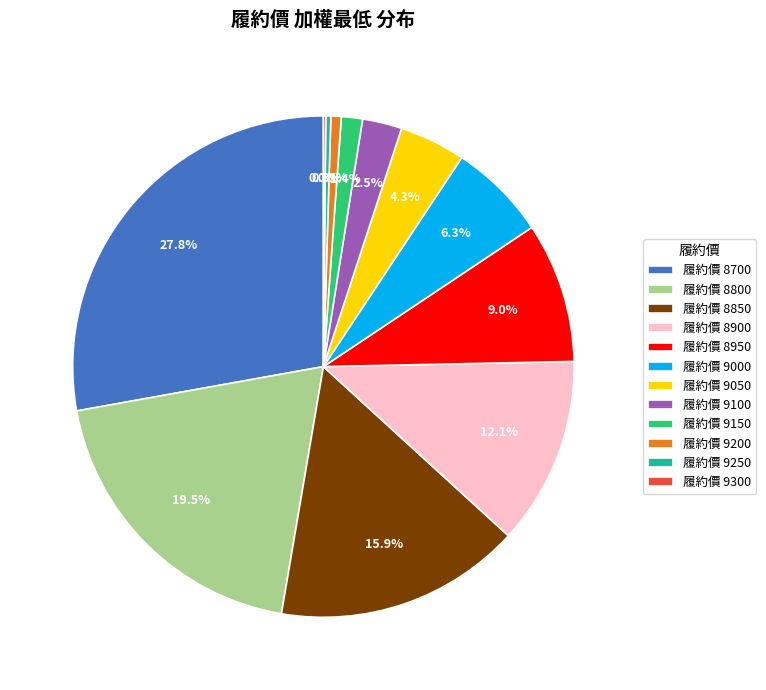

What is the total percentage of 履約價 8800 and 履約價 8900?

31.6%